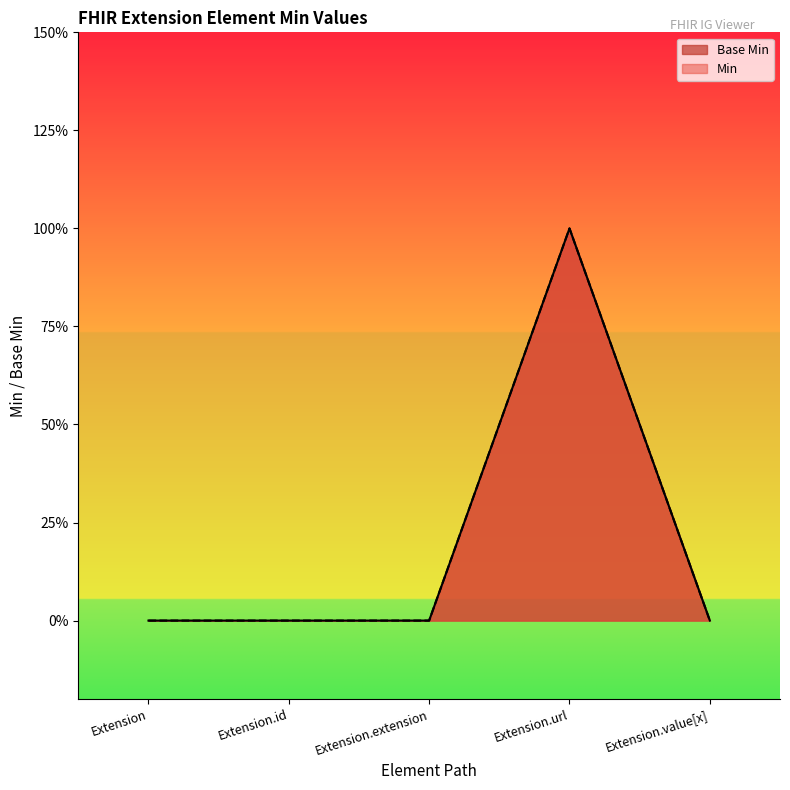

Where is the data nearest to the value 0?

Extension